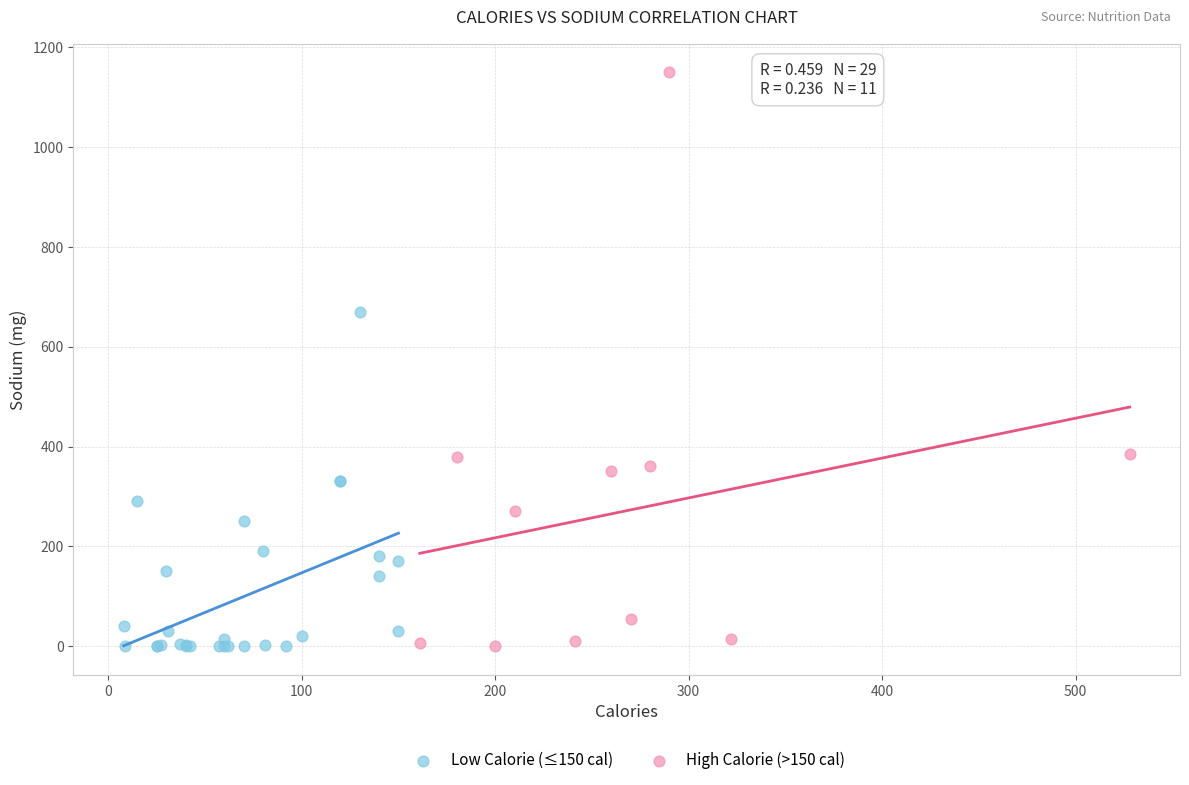

Which series reaches the maximum Y coordinate?

High Calorie (>150 cal)